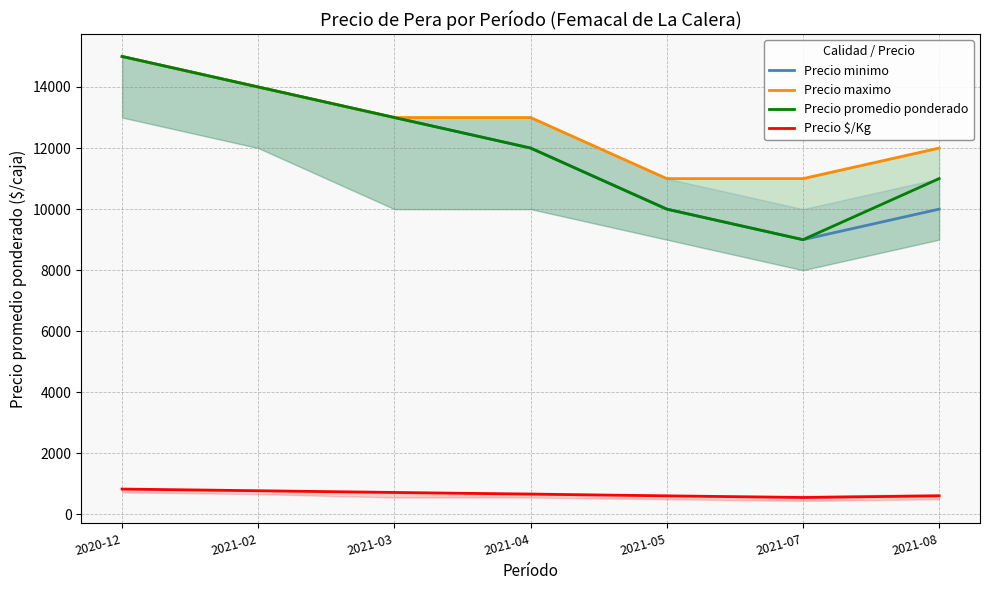

True or false: Precio minimo and Precio $/Kg intersect in this chart.

False